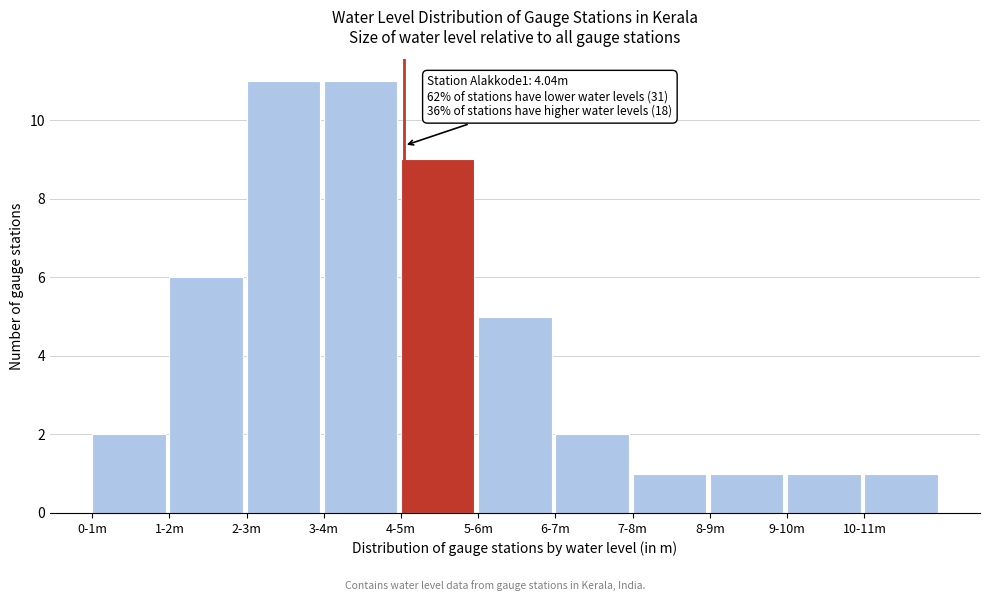

Reading left to right, what are all the values shown in this chart?

0-1m=2	1-2m=6	2-3m=11	3-4m=11	4-5m=9	5-6m=5	6-7m=2	7-8m=1	8-9m=1	9-10m=1	10-11m=1